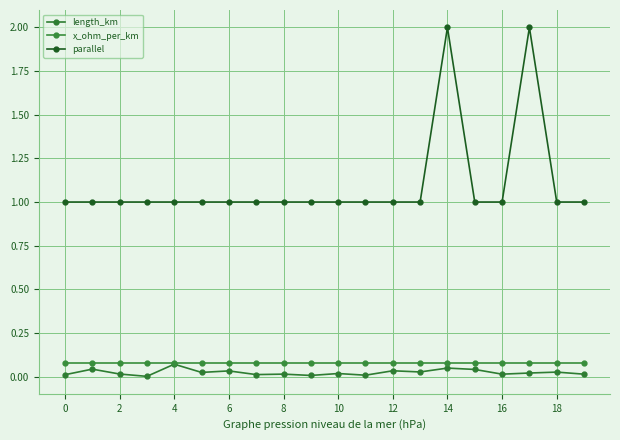

True or false: parallel and length_km intersect in this chart.

False